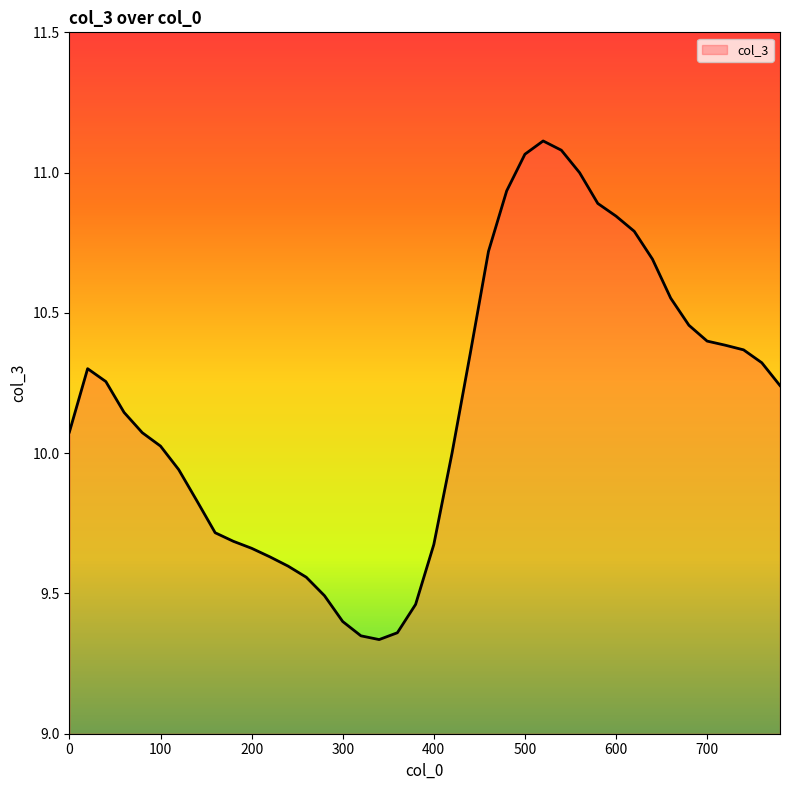

What is the difference between the maximum and minimum values?

1.8